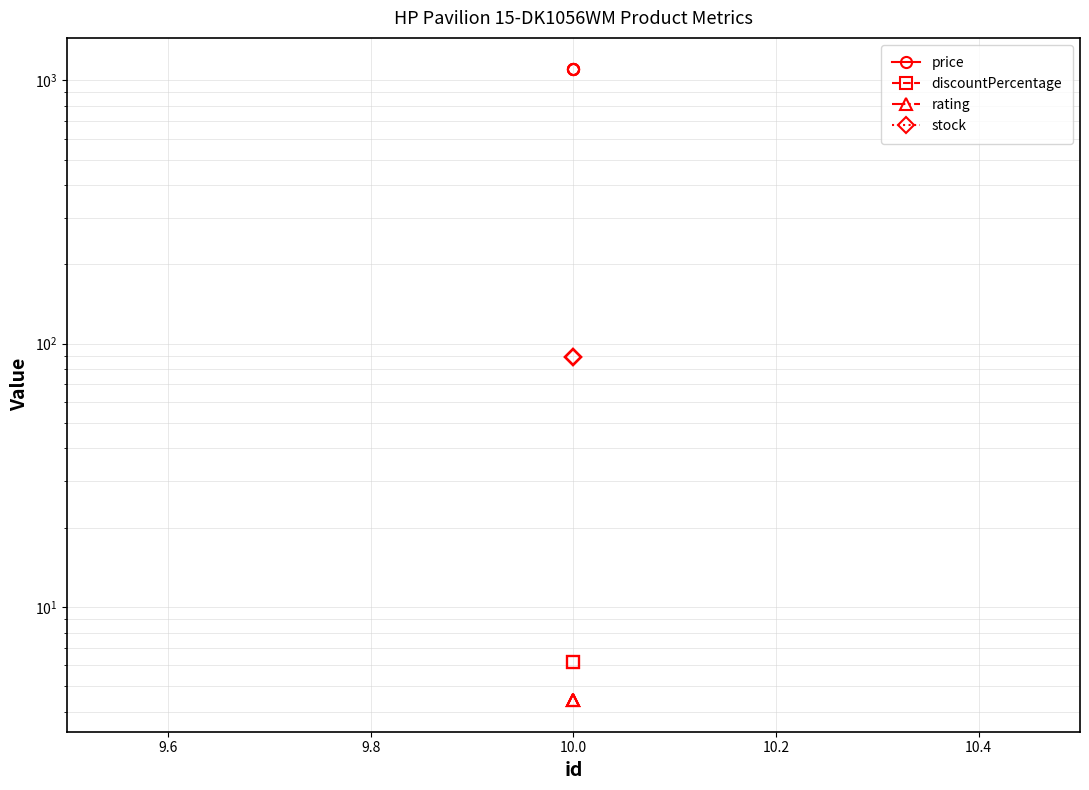

Is the value of discountPercentage at 10.0 greater than the value of stock at 10.0?

No